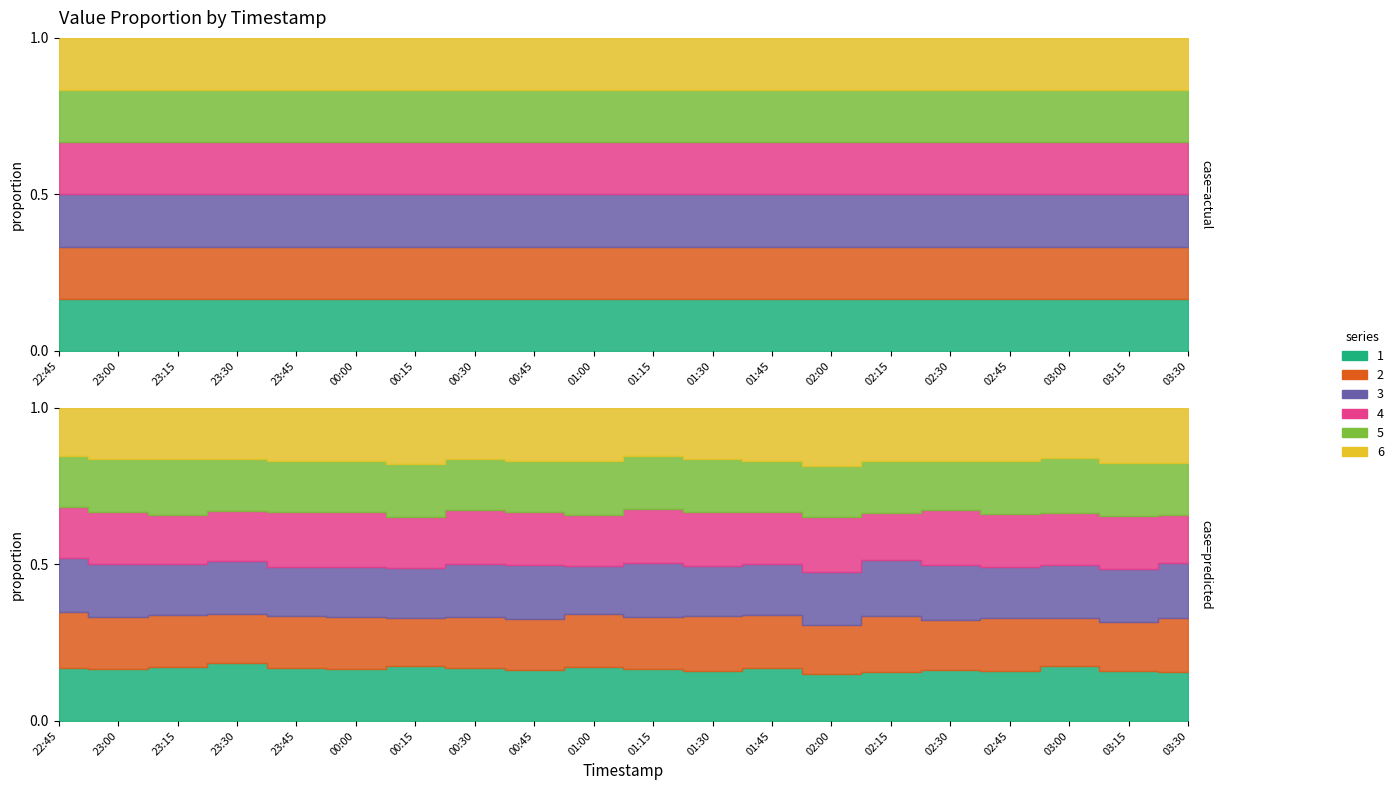

True or false: 6 and 5 intersect in this chart.

False